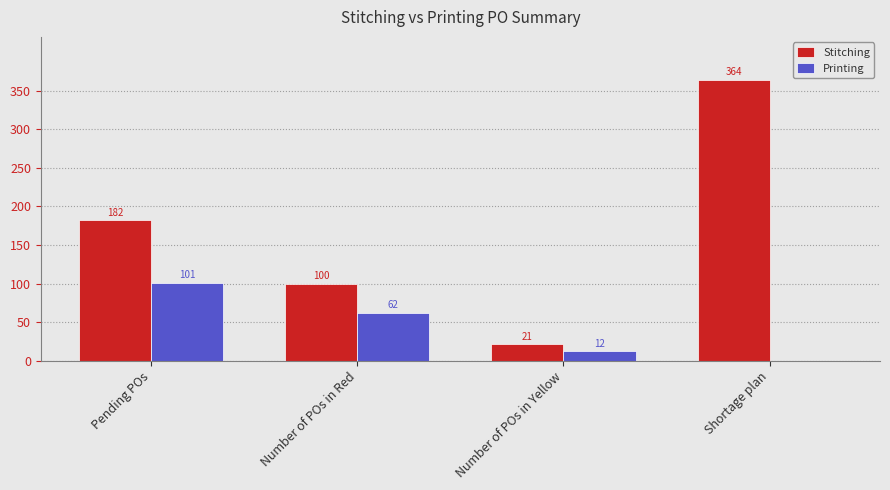

The Printing series shows 67 at Shortage plan. True or false?

False